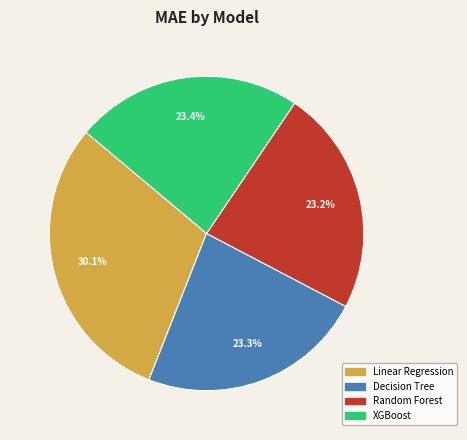

To the nearest percent, what percentage of the pie is Linear Regression?

30%